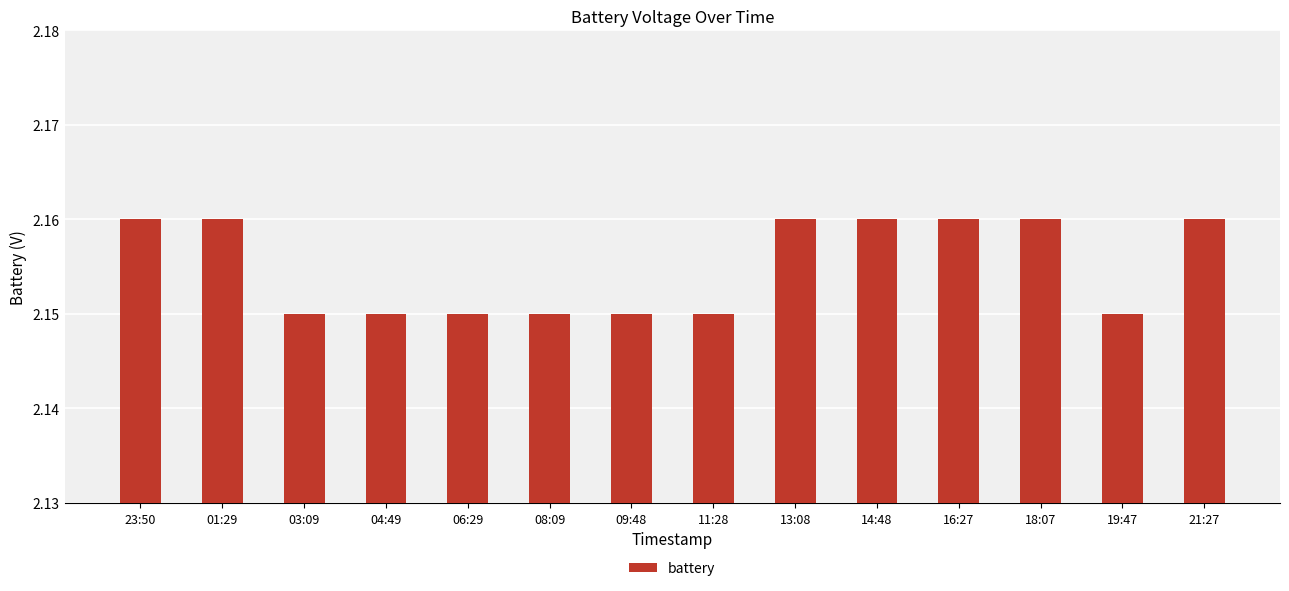

Approximately how many times larger is the value at 04:49 compared to 13:08?

1.0